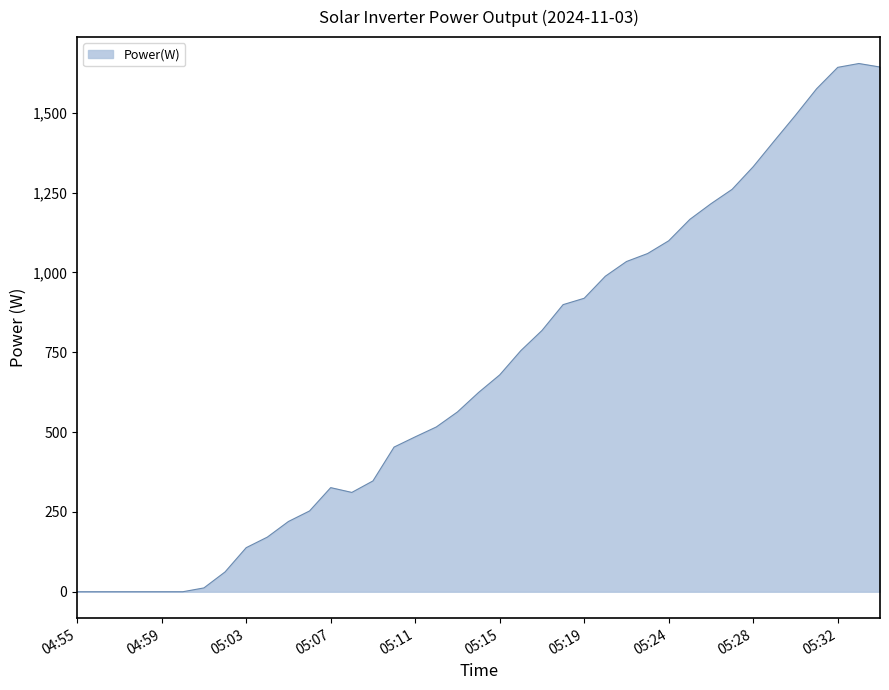

Does the chart have visible grid lines?

No